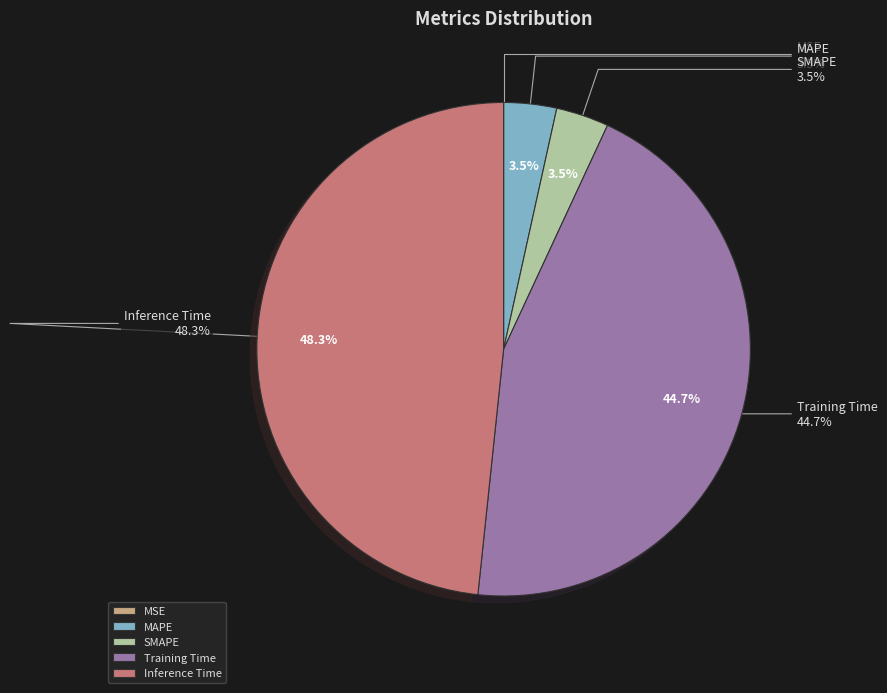

To the nearest percent, what portion does SMAPE represent?

3%